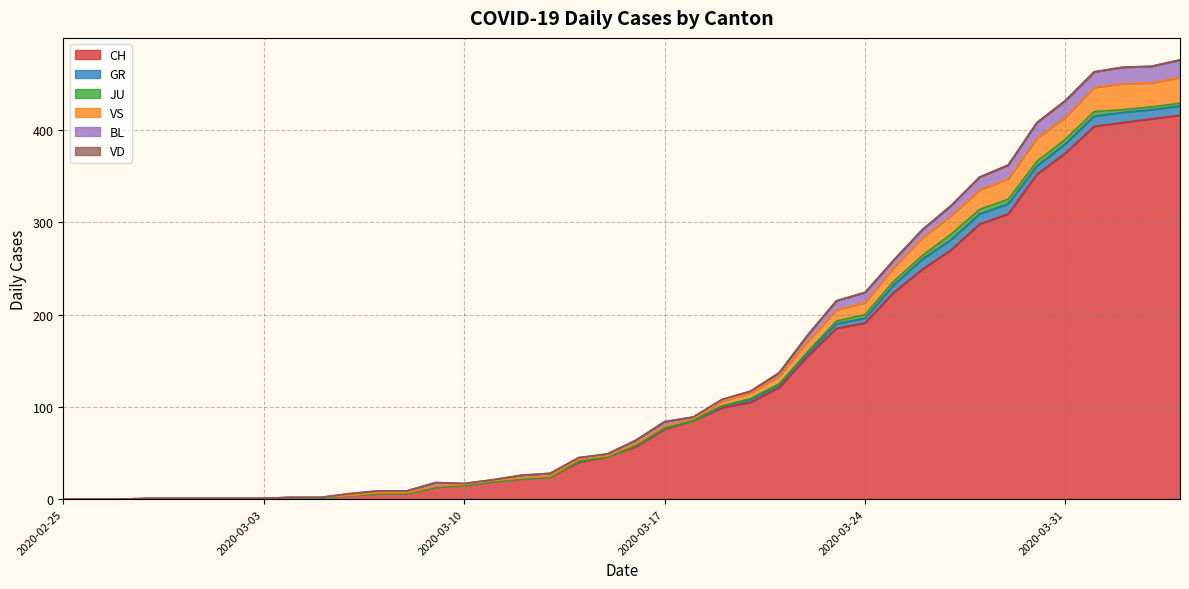

At which label does BL reach its minimum?

2020-02-25